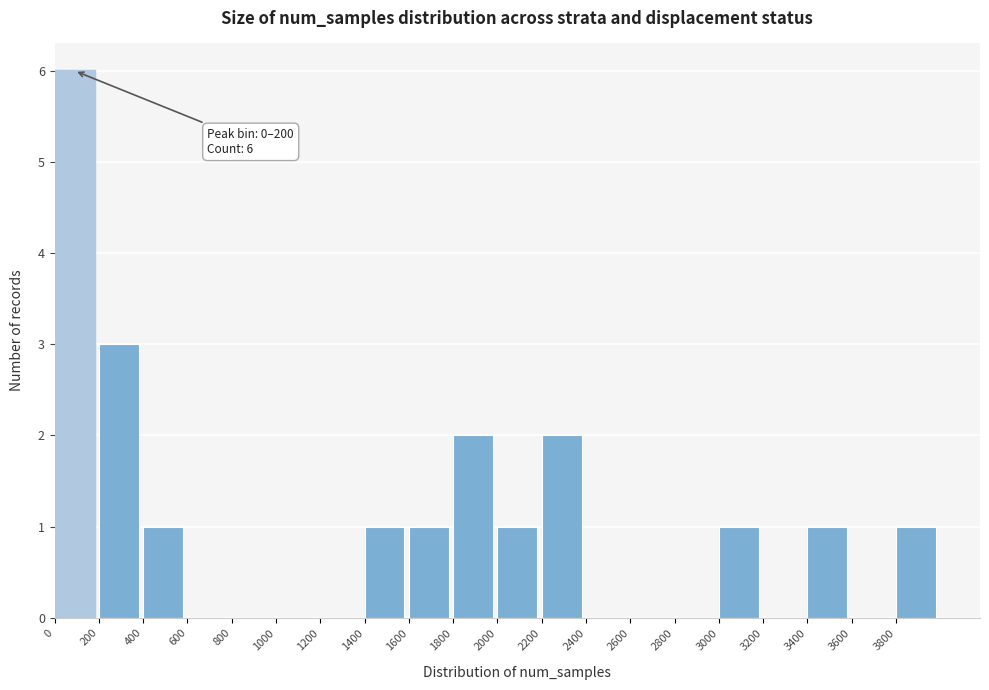

Which range on the x-axis has the tallest bar?

0 to 200